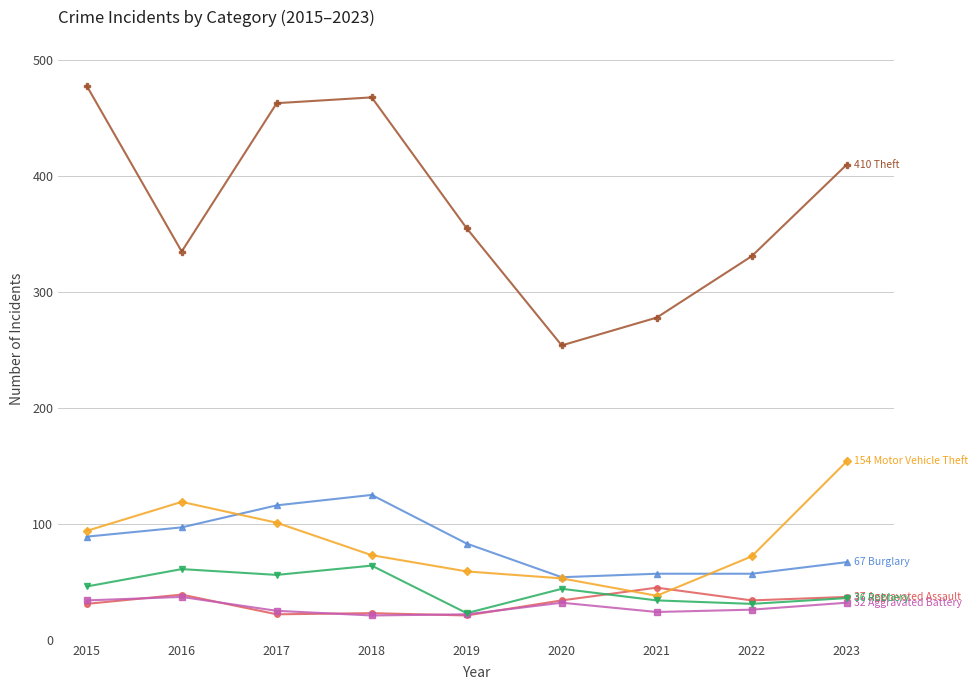

What is the total value across all series at 2015?

772